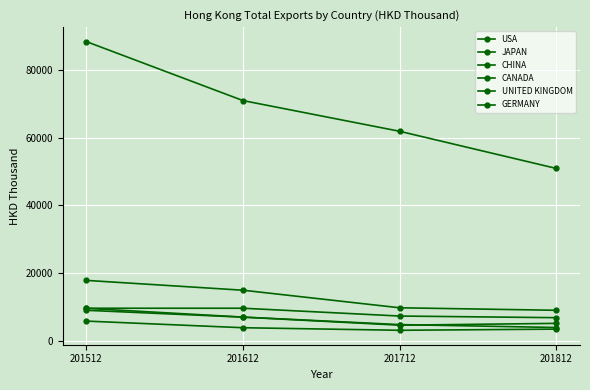

What is the difference between the GERMANY values at 201712 and 201812?

345.2